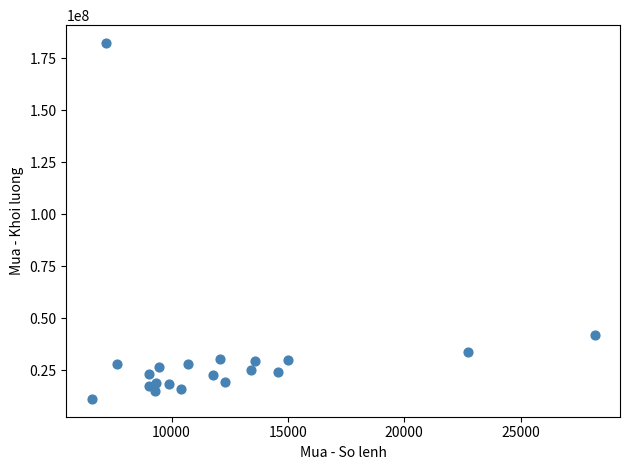

What is the range of Y values (max minus min)?

171112500